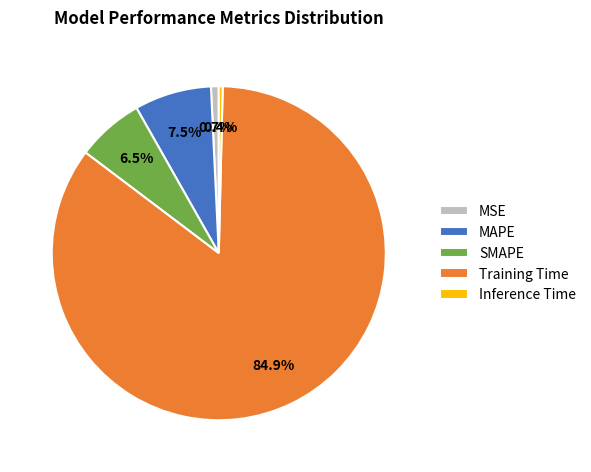

To the nearest percent, what is the average slice percentage?

20%